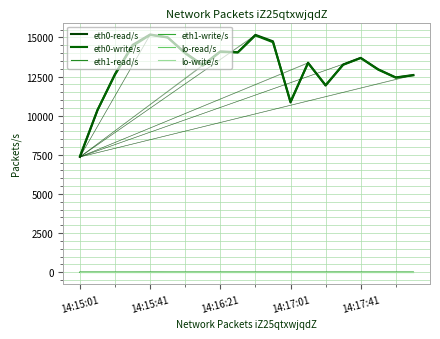

True or false: eth1-read/s and lo-write/s intersect in this chart.

False